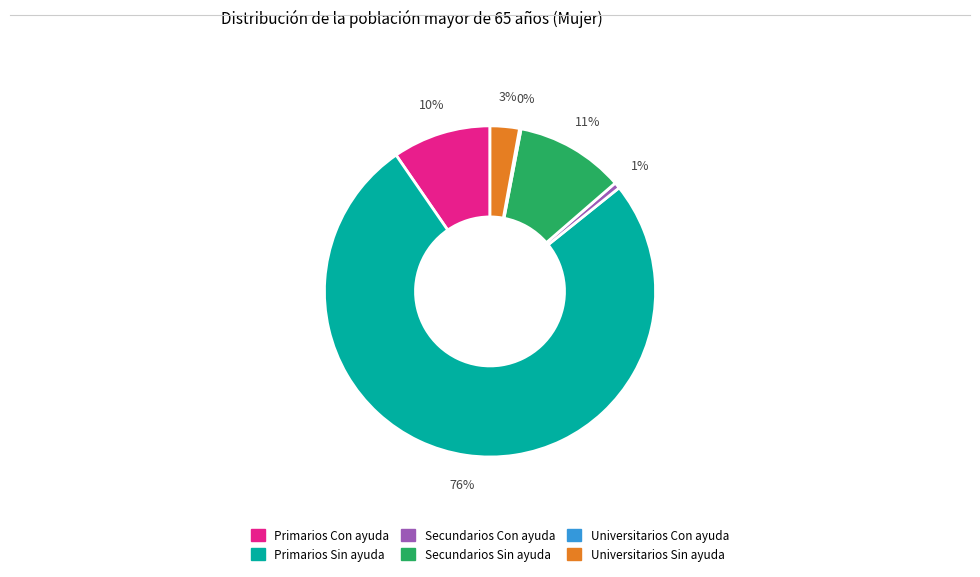

To the nearest percent, what portion does Universitarios Sin ayuda represent?

3%